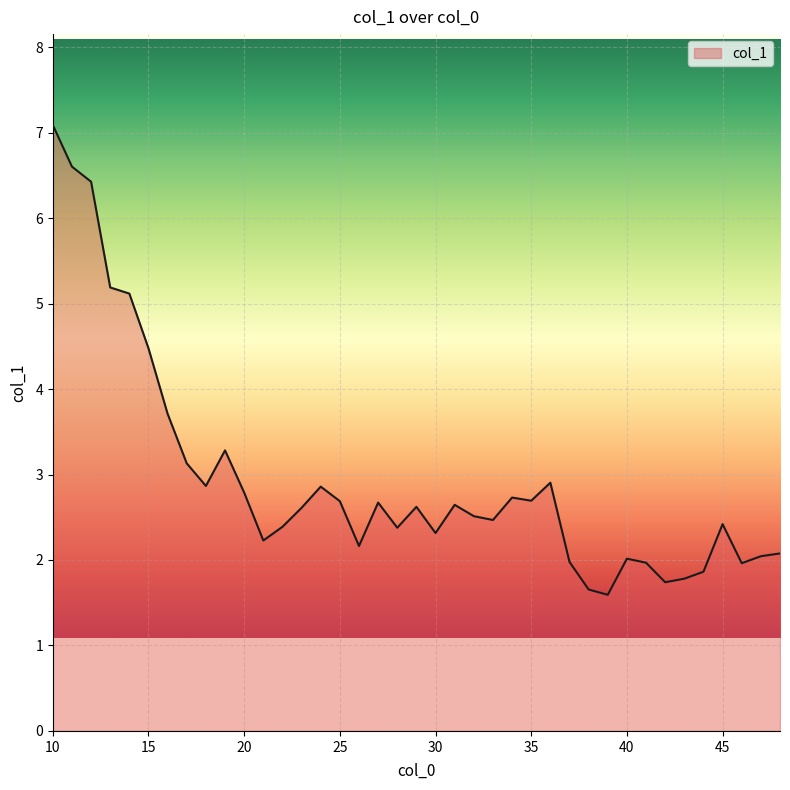

What is the smallest value displayed?

1.6